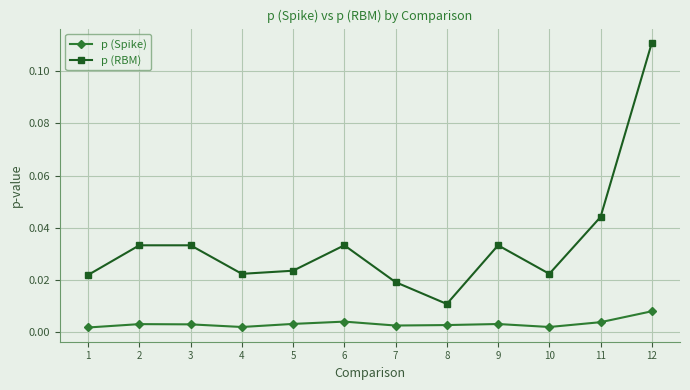

True or false: p (Spike) and p (RBM) cross at least once.

False